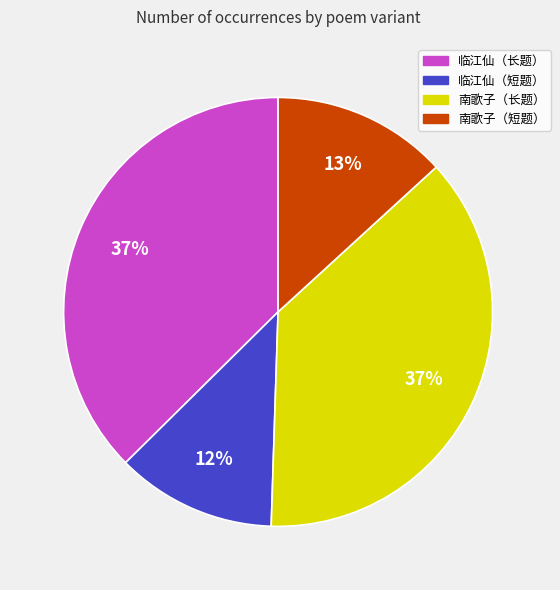

Does any single category account for the majority?

No